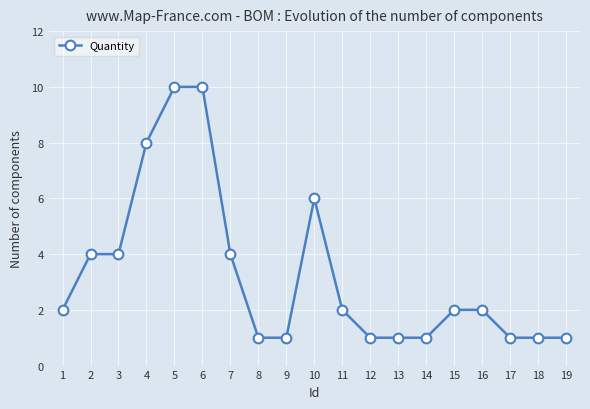

Reading left to right, what are all the values shown in this chart?

1=2	2=4	3=4	4=8	5=10	6=10	7=4	8=1	9=1	10=6	11=2	12=1	13=1	14=1	15=2	16=2	17=1	18=1	19=1